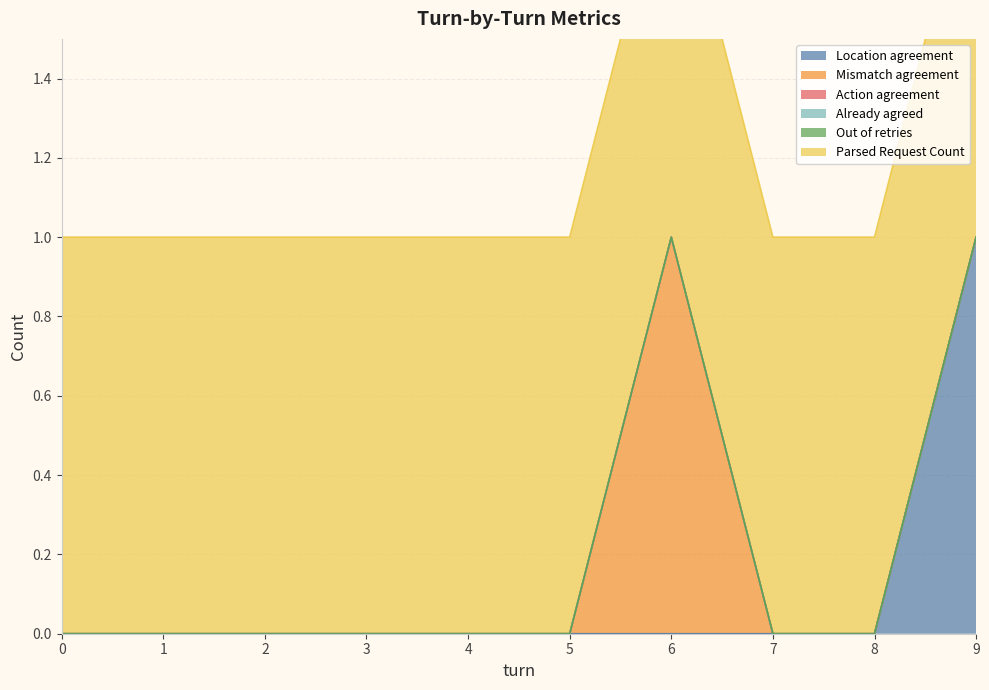

The value of Parsed Request Count at 2 is 2. True or false?

False